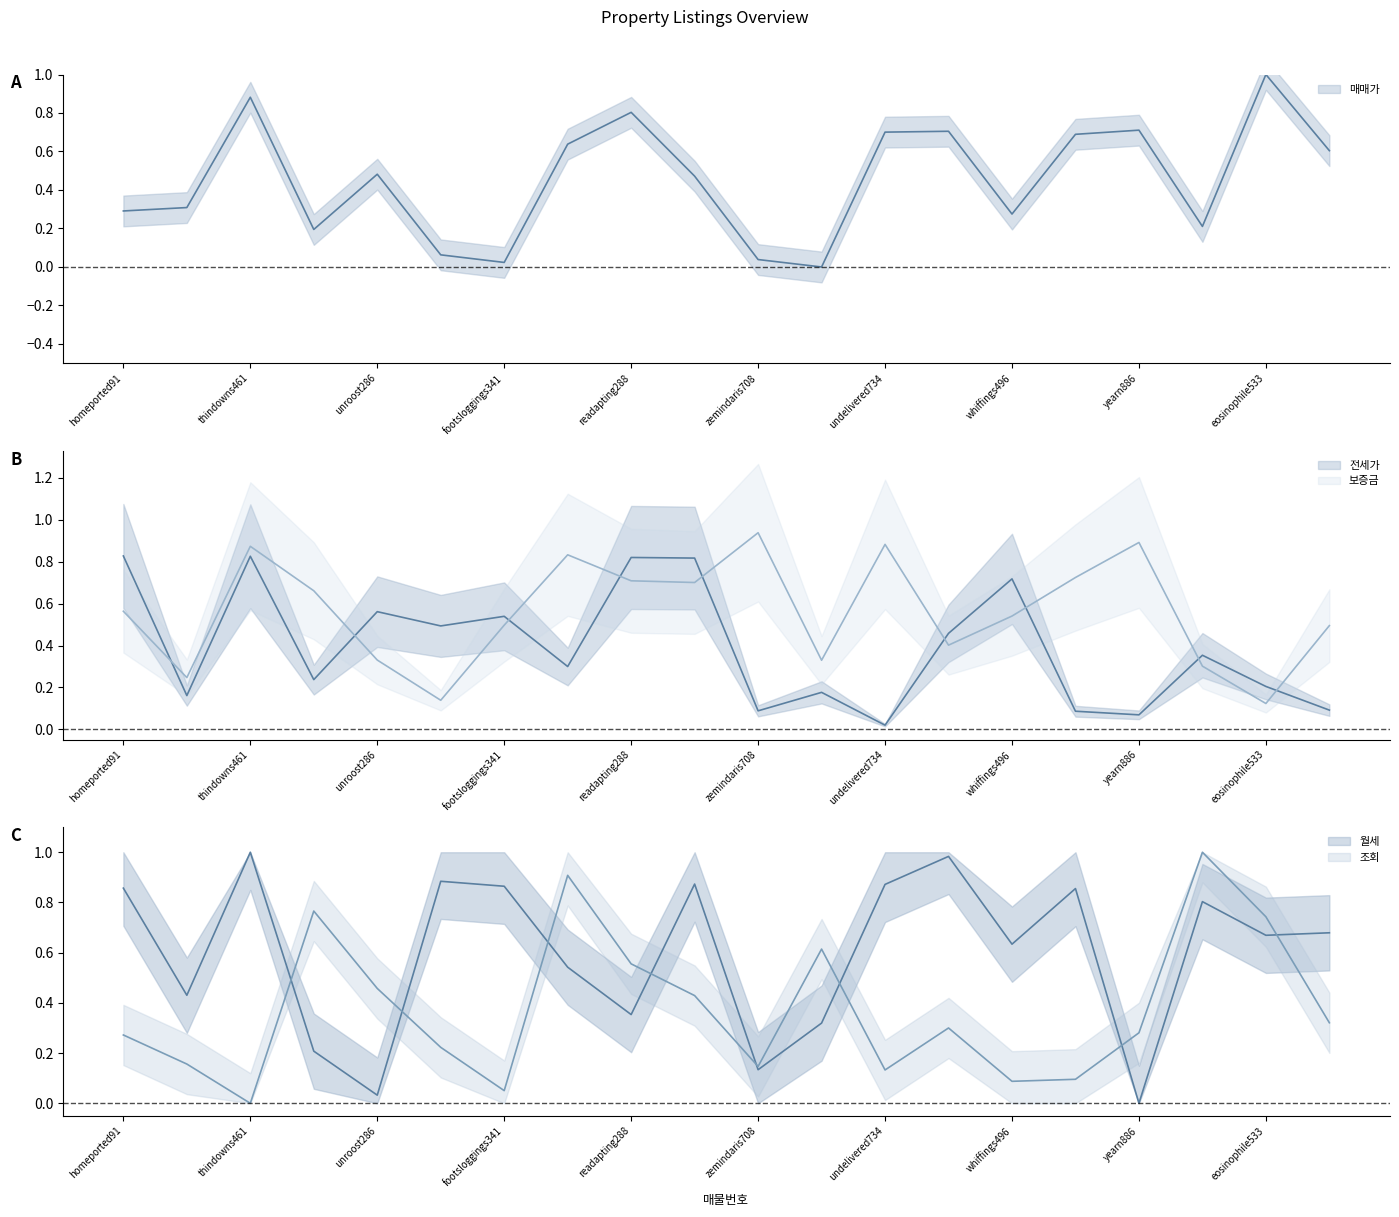

Is this an area chart (filled region under the line)?

No